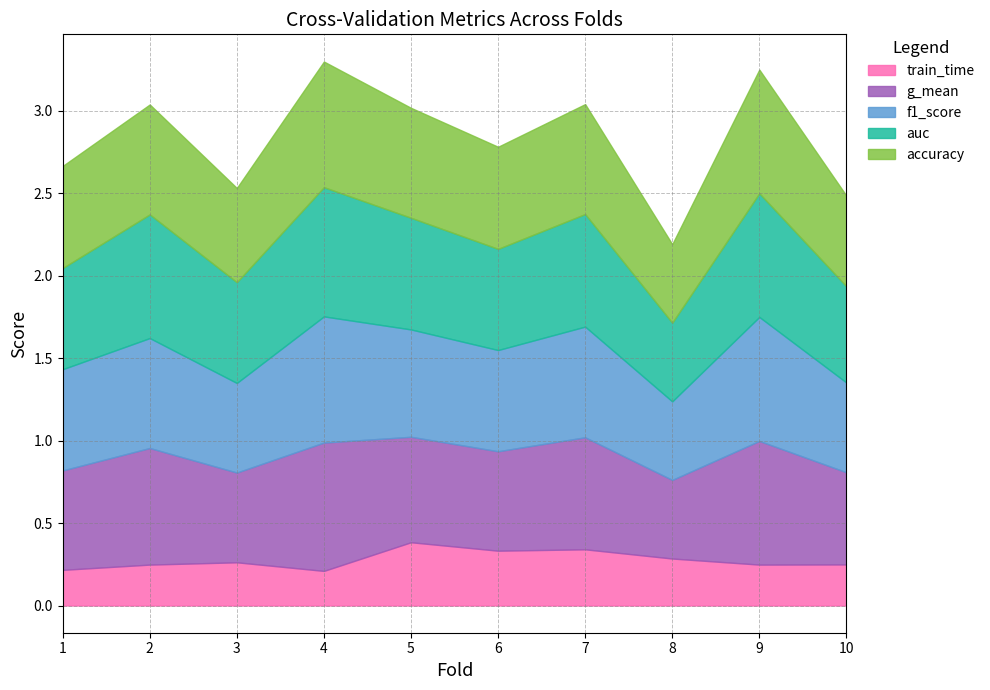

At which label is train_time closest to 0?

4